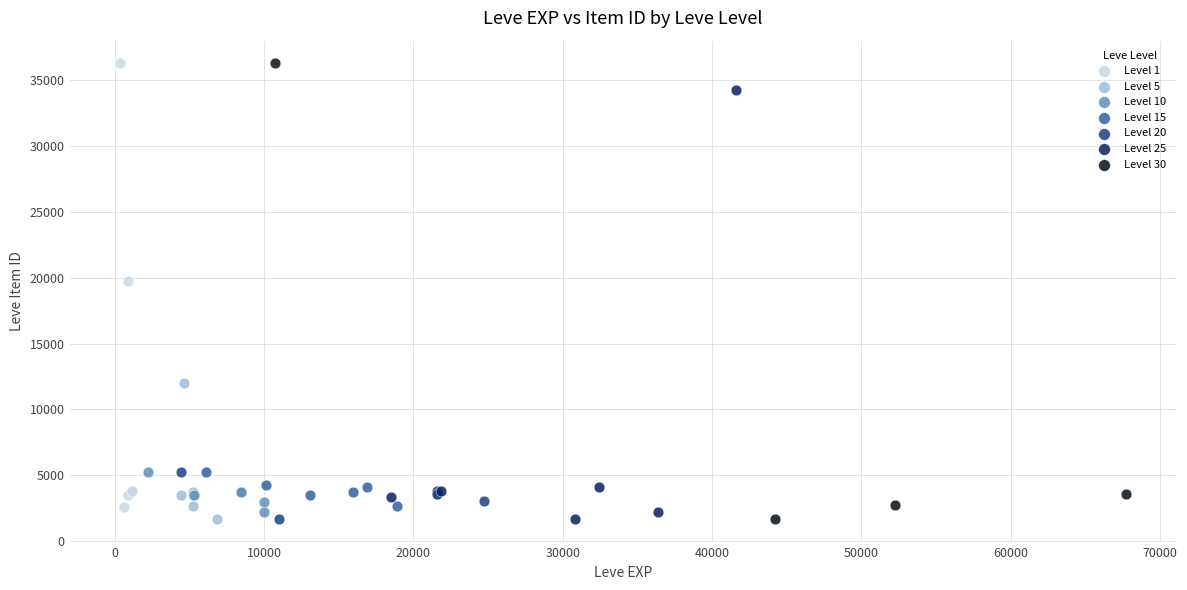

What are all the series names shown in the legend?

Level 1, Level 5, Level 10, Level 15, Level 20, Level 25, Level 30